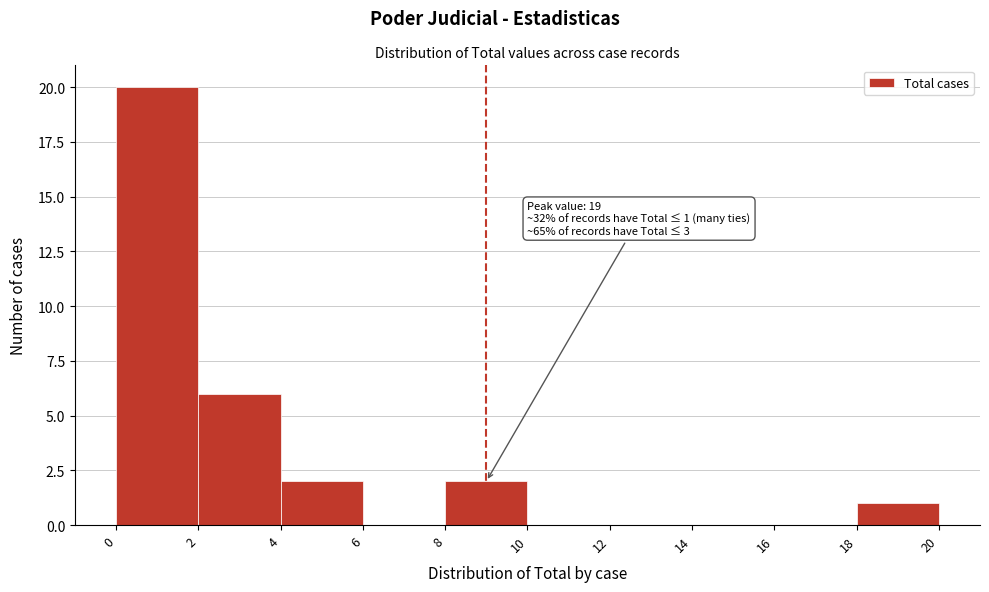

Which range on the x-axis has the tallest bar?

0 to 2